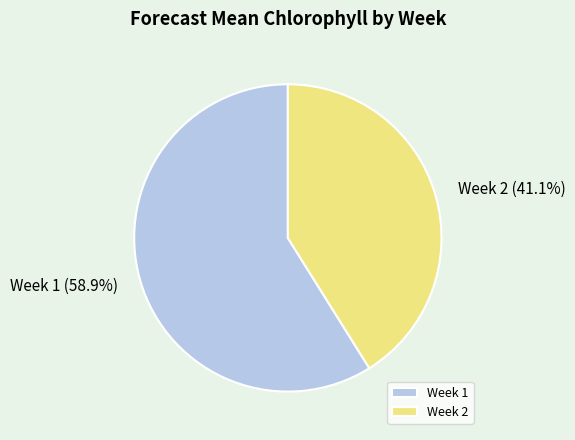

Rank the categories by value from lowest to highest.

Week 2, Week 1